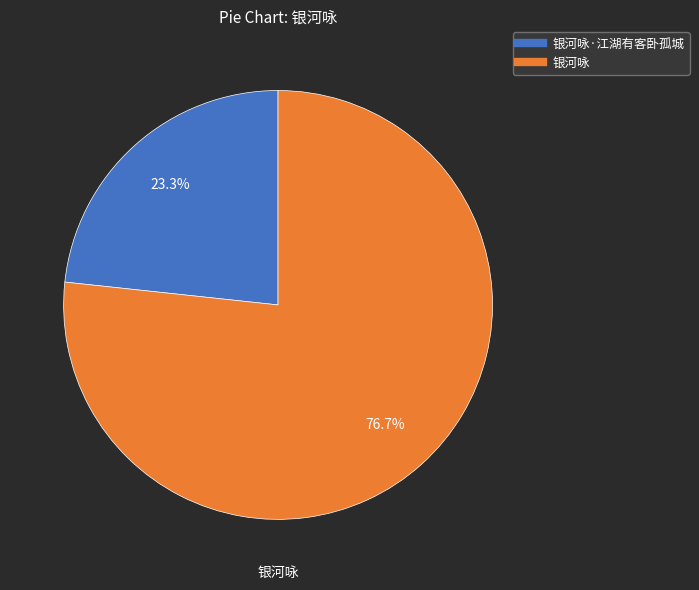

Does any single category account for the majority?

Yes